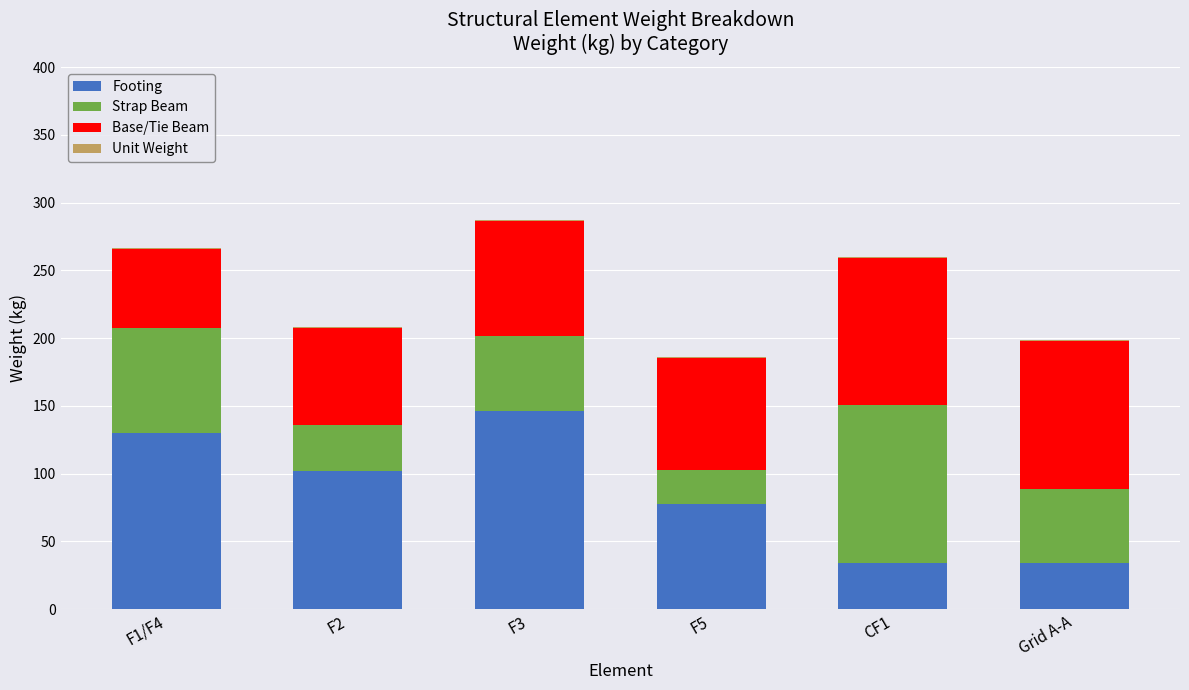

Which category has the highest value in the Footing series?

F3